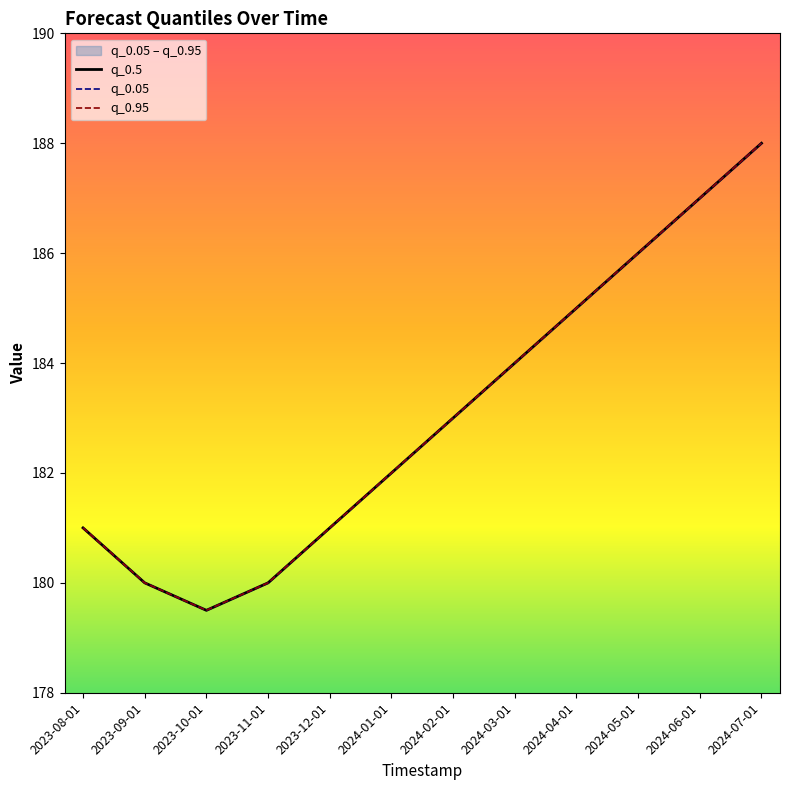

What is the label of the 7th point from the left?

2024-02-01